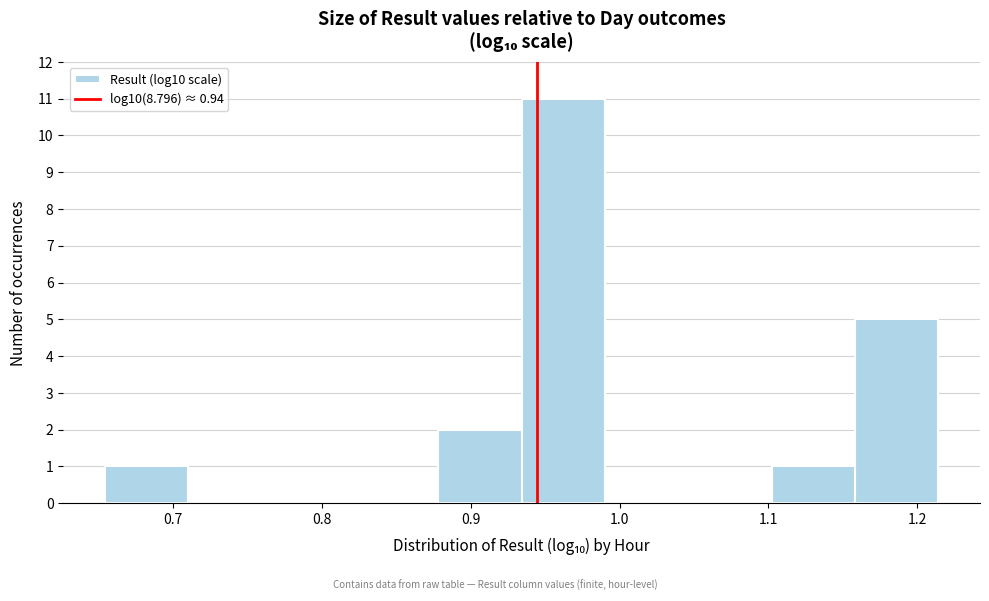

Which range on the x-axis has the tallest bar?

0.93 to 0.99